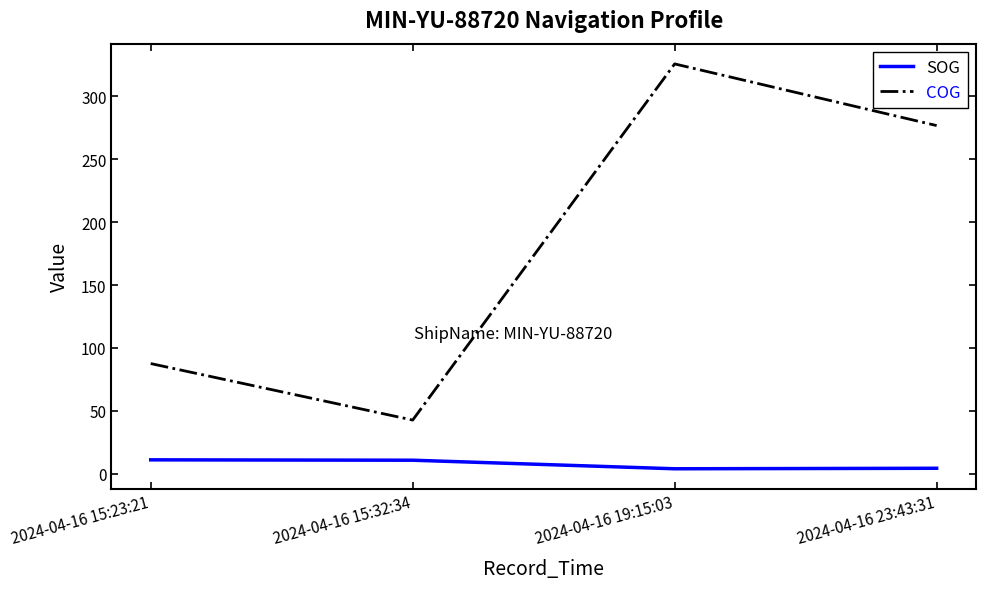

At which category is the sum across all series the highest?

2024-04-16 19:15:03